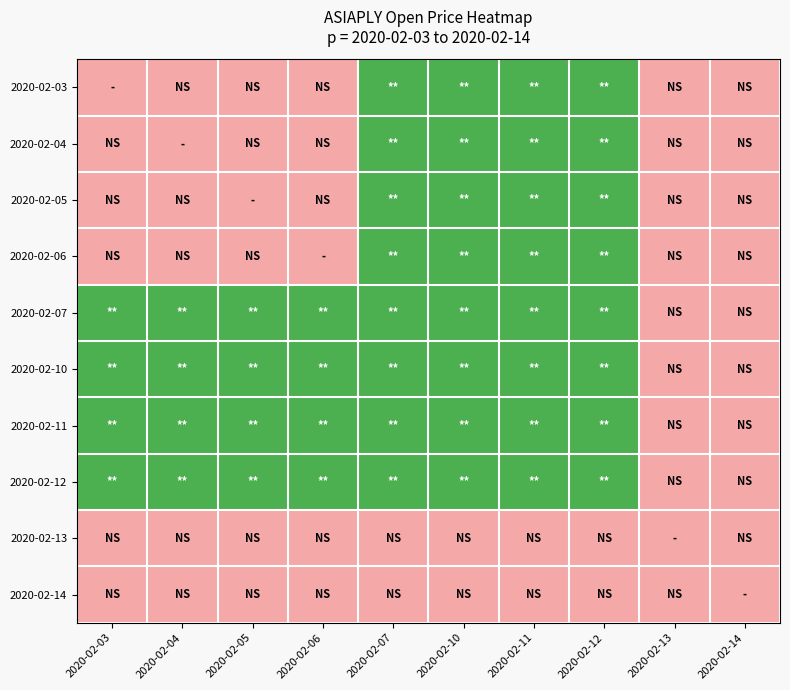

What is the total value across all series at 2020-02-04?

0.6